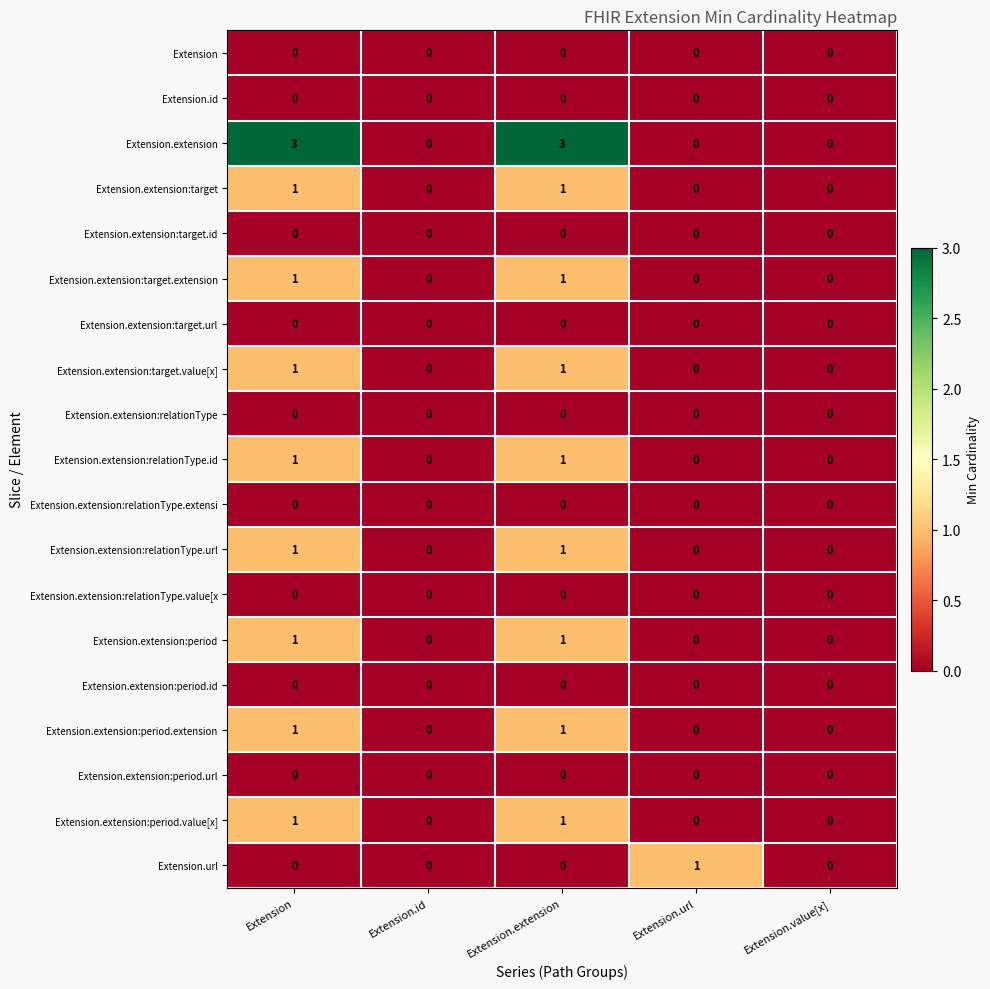

Which series has the largest total across all categories?

Extension.extension